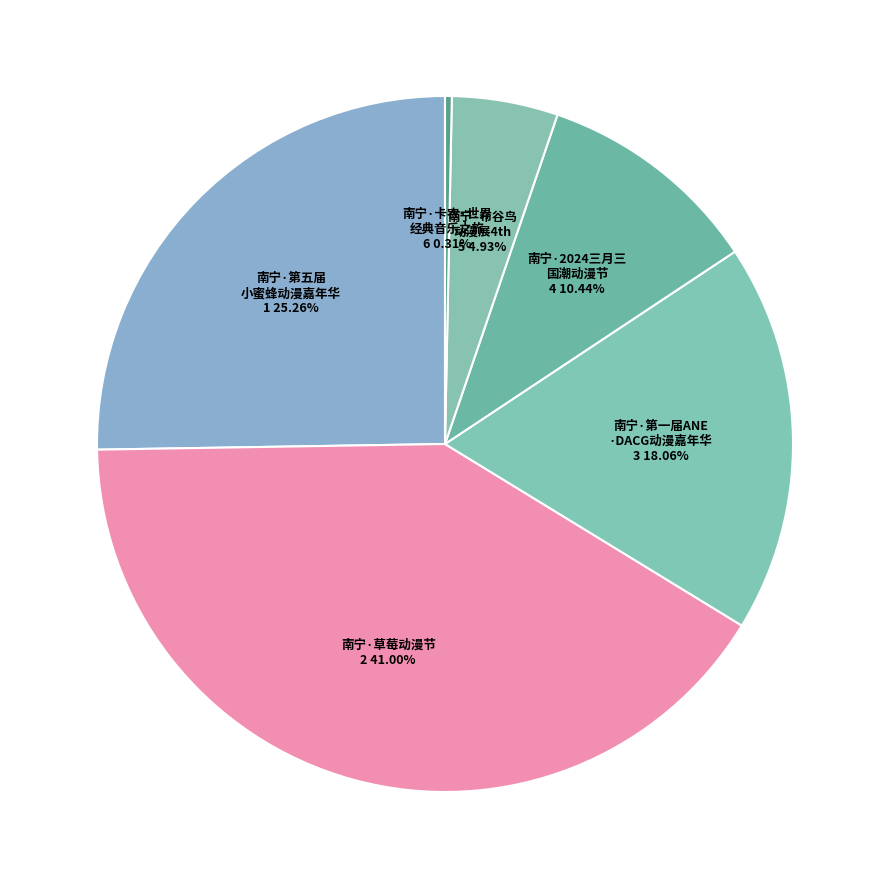

Which slice is the largest?

南宁·草莓动漫节